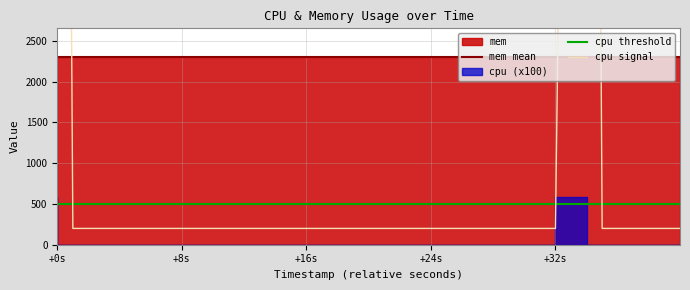

What is the label of the 24th point from the right?

+16s